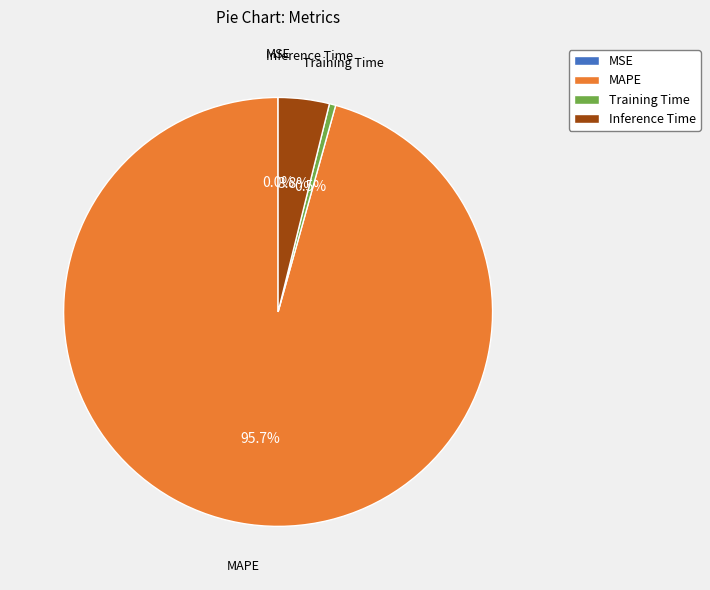

To the nearest percent, what percentage of the pie is MAPE?

96%